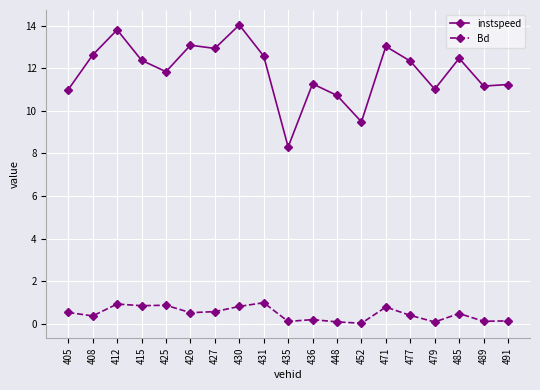

What is the greatest value displayed?

14.0